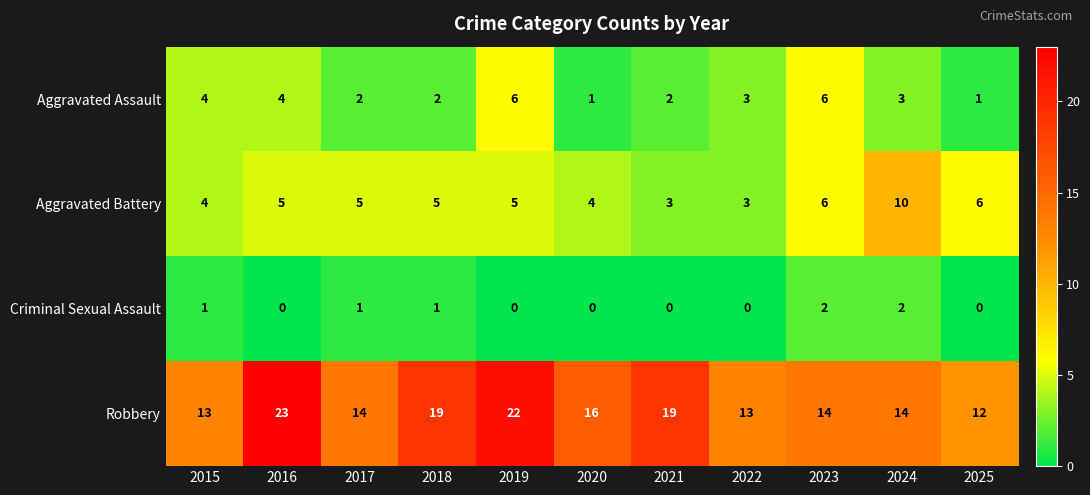

What value does the Robbery series have at 2024?

14